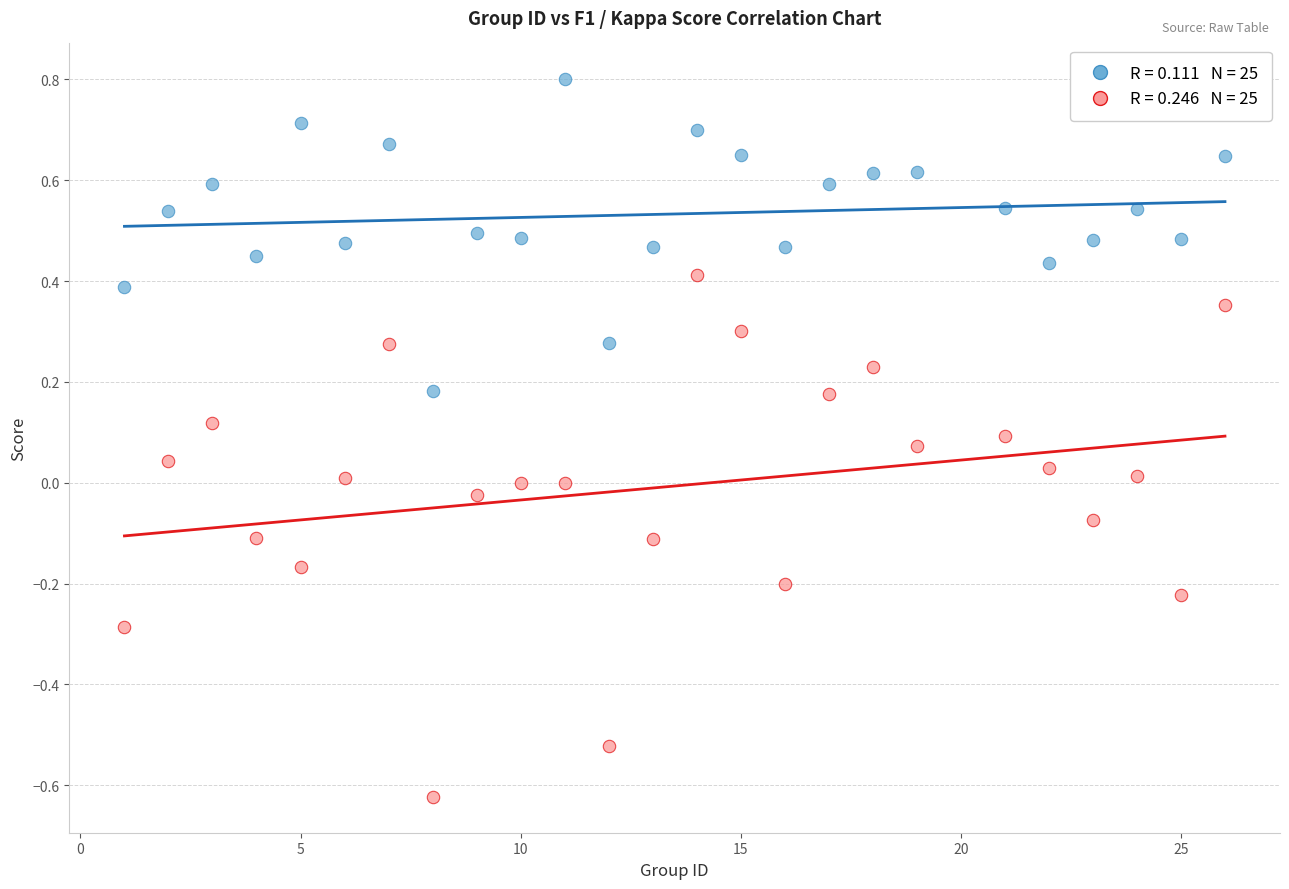

Across all data points, what is the range of Y values (max minus min)?

1.4